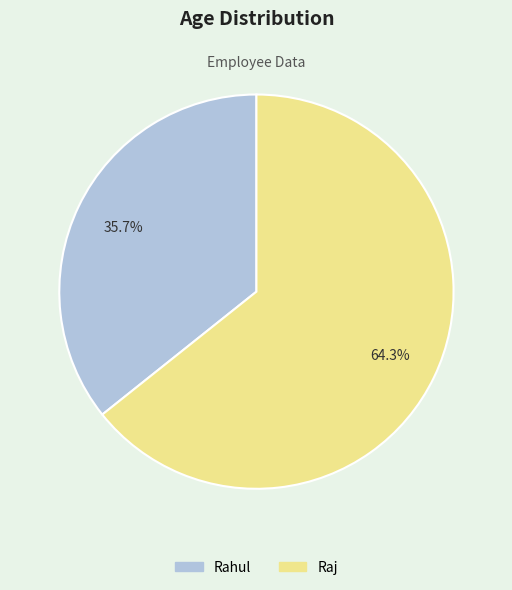

Which category has the smallest portion of the pie?

Rahul